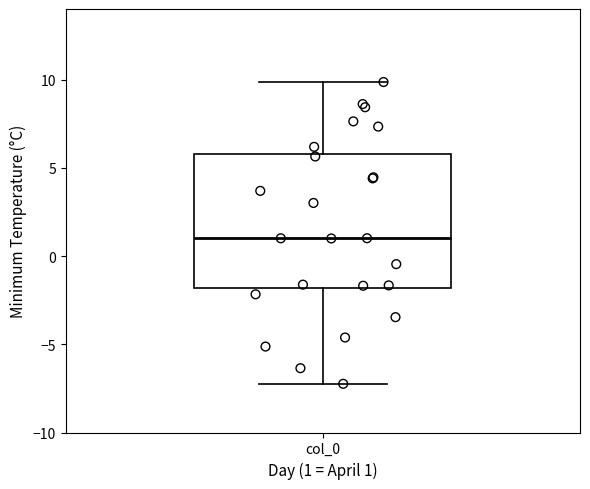

Read this box plot against the y-axis: the position of the median line, the range covered by the box, and the ends of both whiskers. The values are not printed on the chart, so give them approximately, as read against the axis.

median 1, box -2 to 6, whiskers -7 to 10